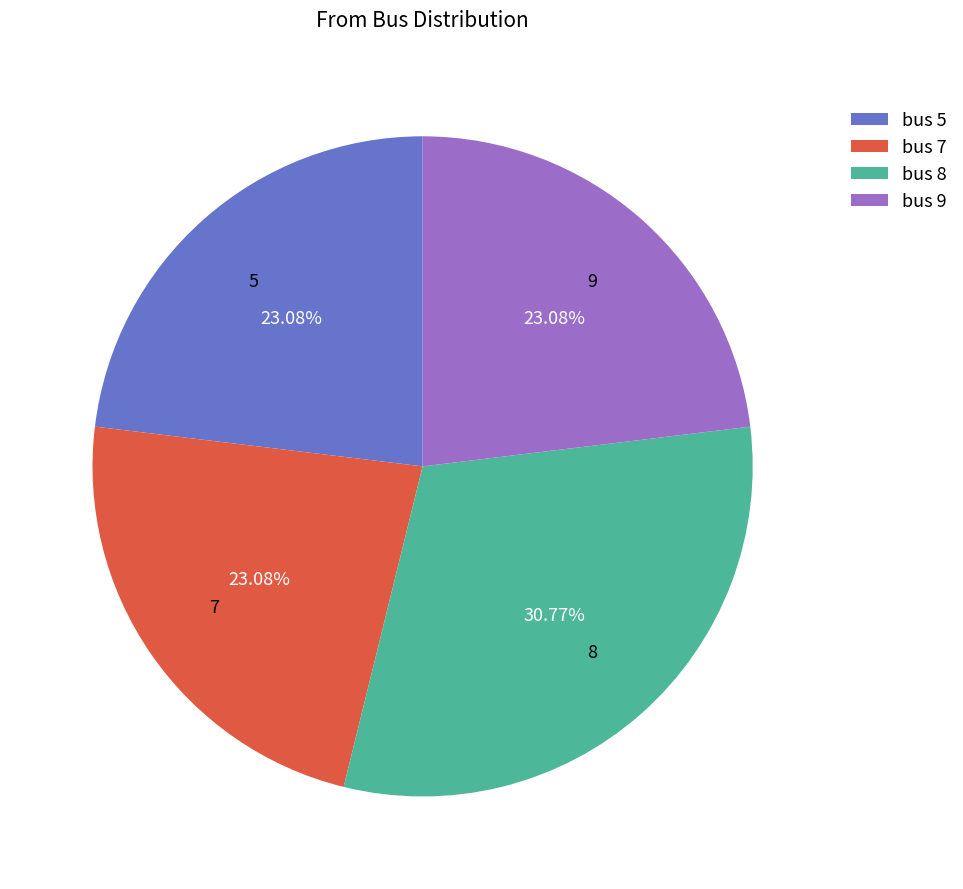

Which category has the biggest portion of the pie?

8